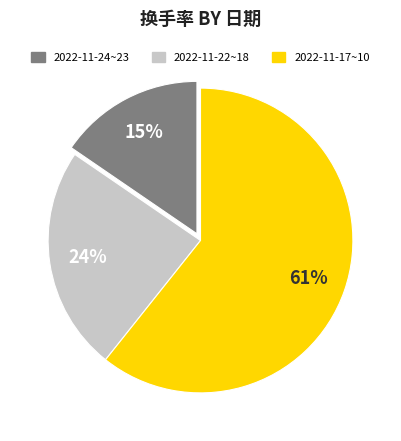

How many slices are in this pie chart?

3